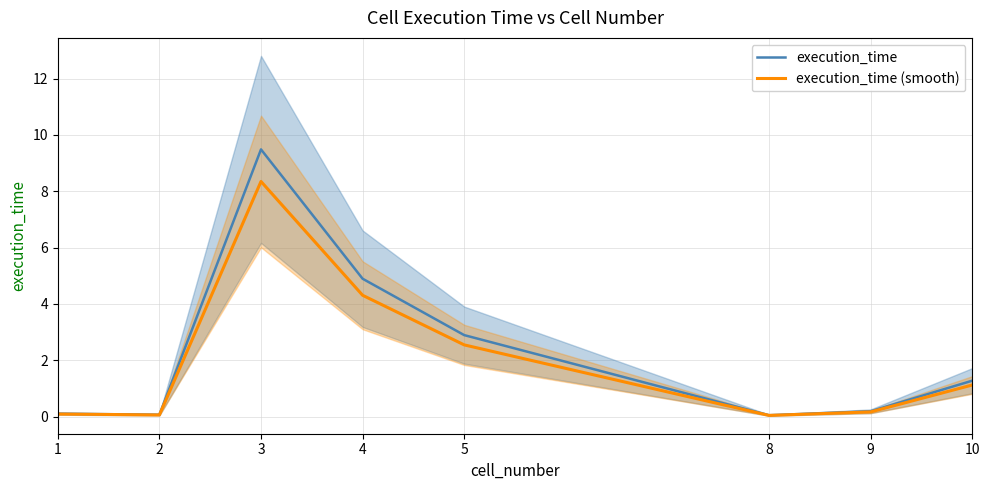

At which category is the sum across all series the highest?

3